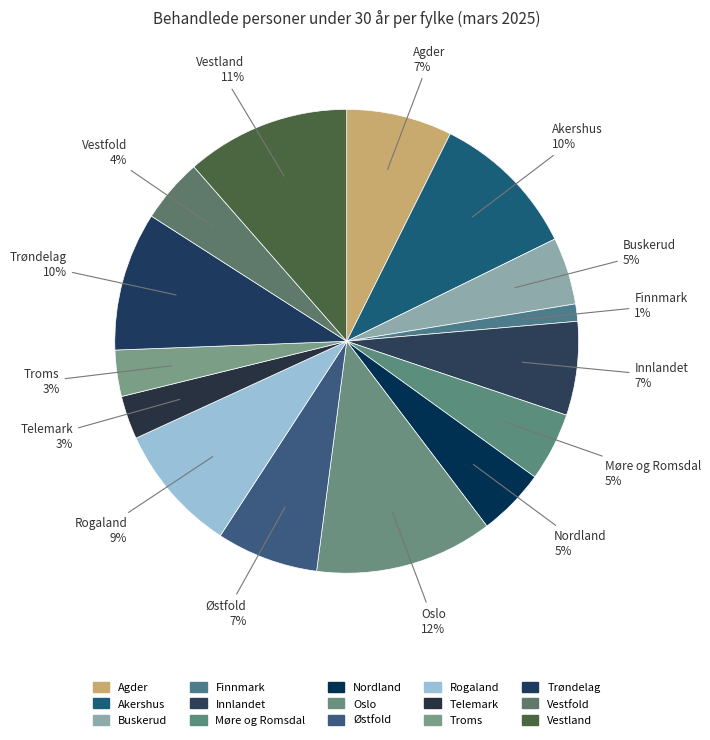

Count the number of slices in the pie.

15